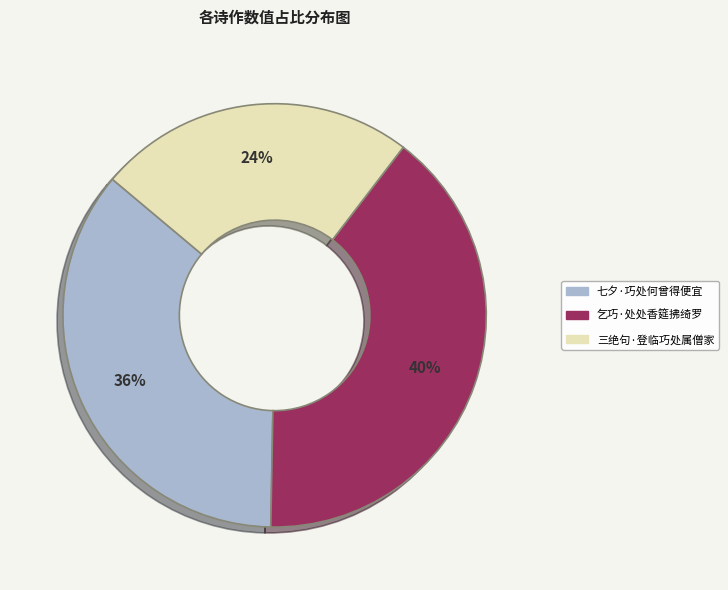

Is it true that 七夕·巧处何曾得便宜 is 36% of the pie?

True